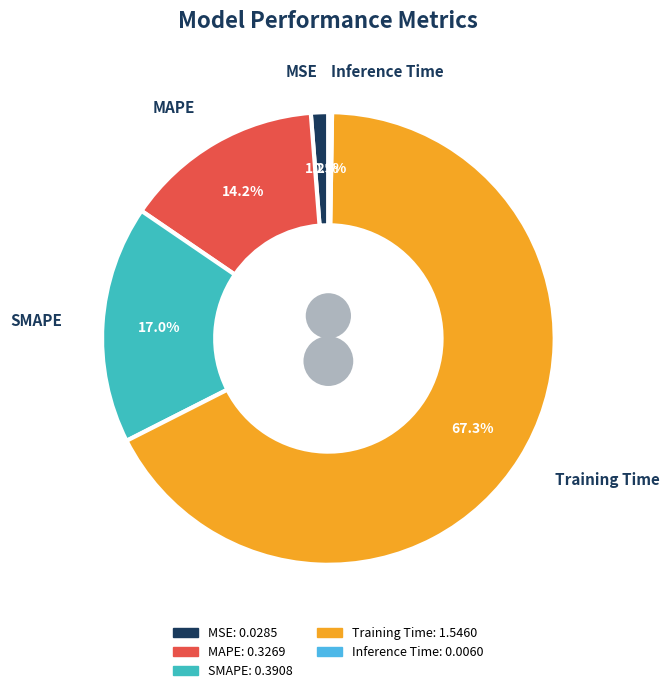

Which slice is the smallest?

Inference Time